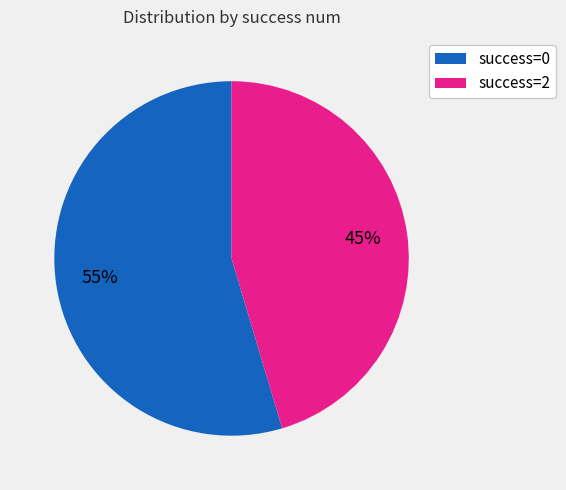

To the nearest percent, what portion does success=0 represent?

55%